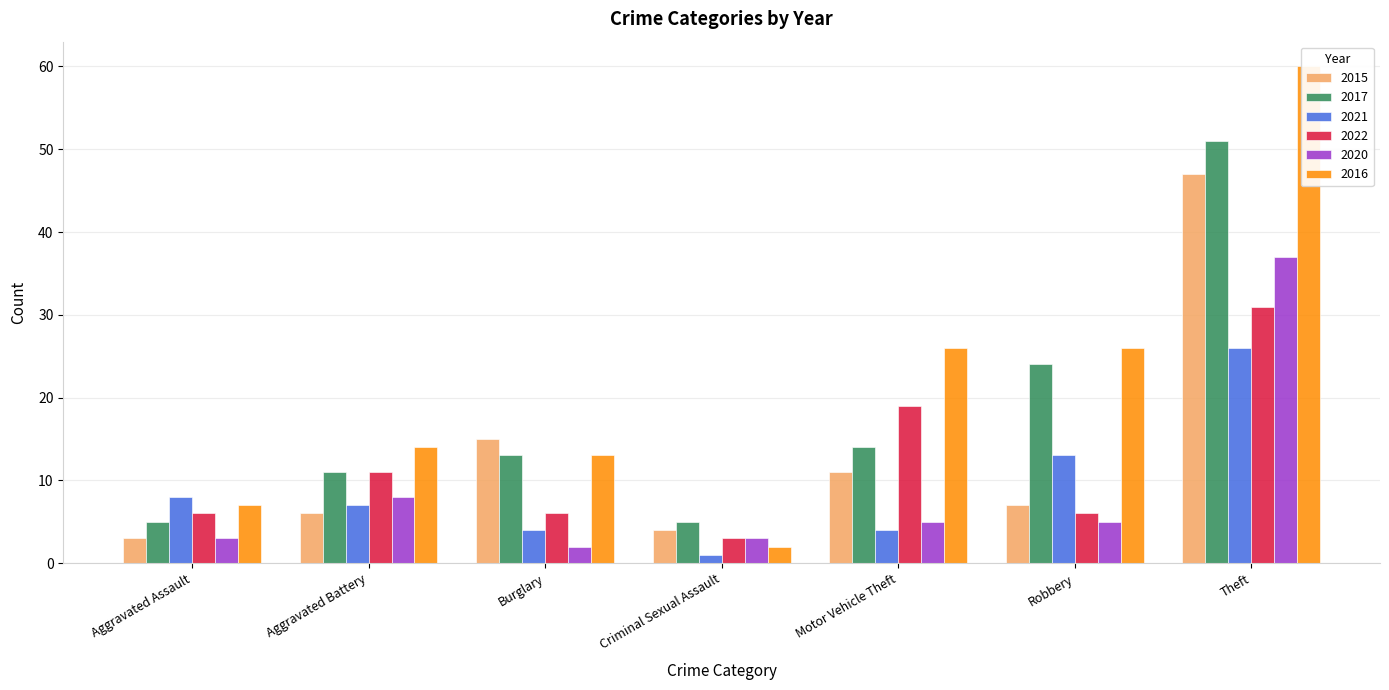

What is the difference between the maximum and second lowest values in the 2021 series?

22